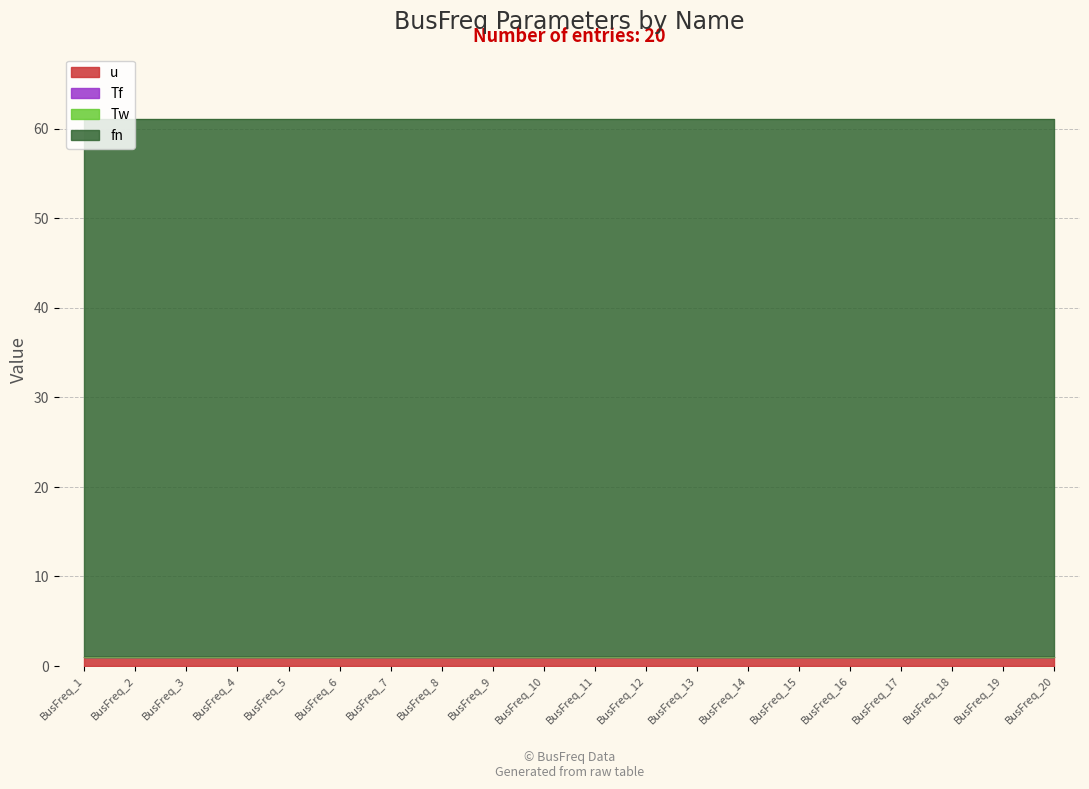

How many distinct data groups are displayed?

4